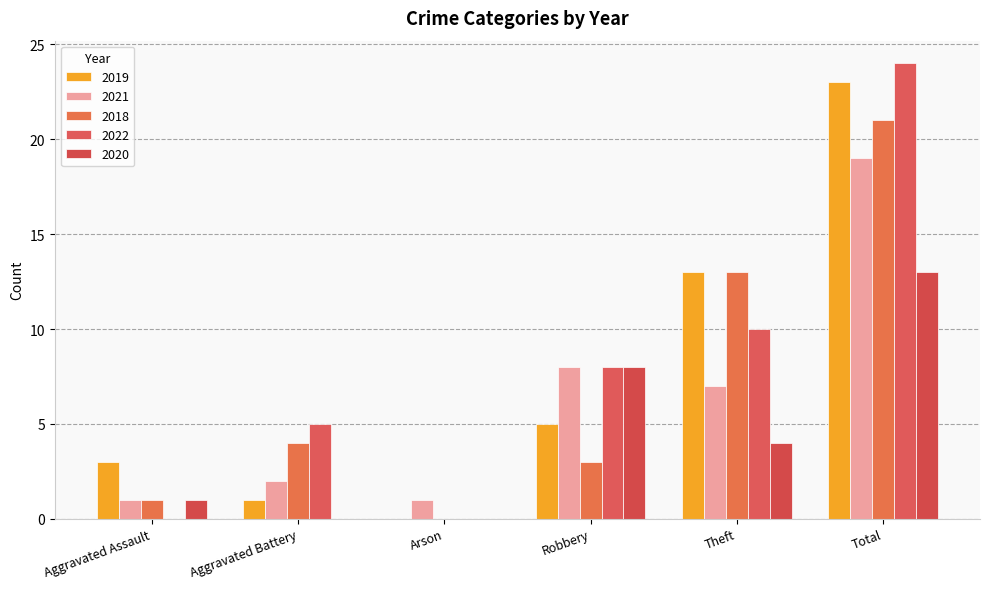

How many categories are shown in the chart?

6